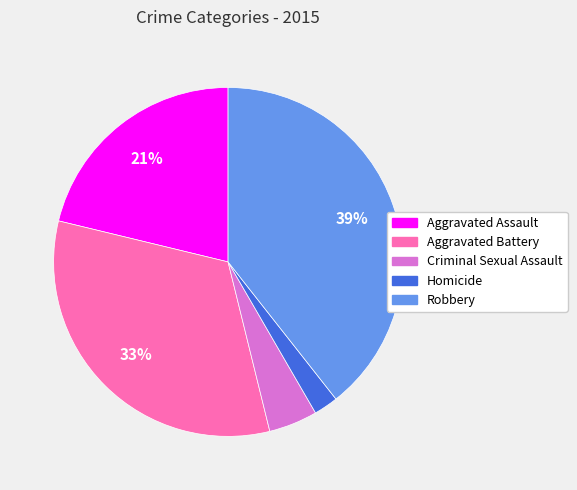

What percentage is the Aggravated Battery slice, to the nearest percent?

33%